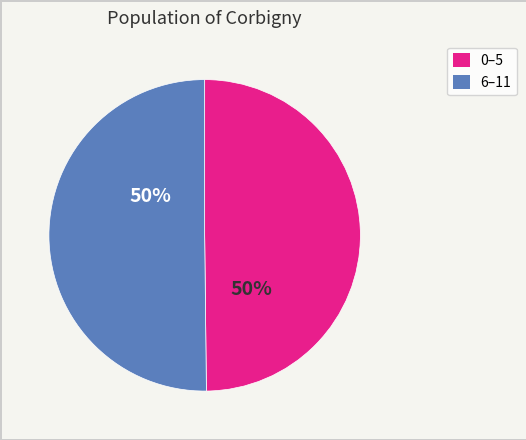

To the nearest percent, what is the average slice percentage?

50%